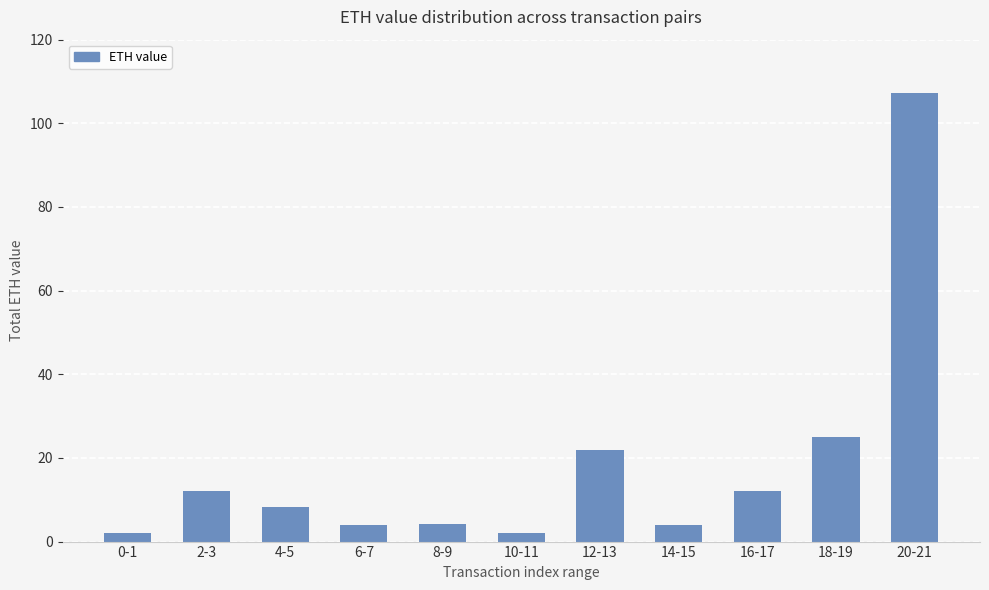

What is the approximate value at 4-5?

8.2